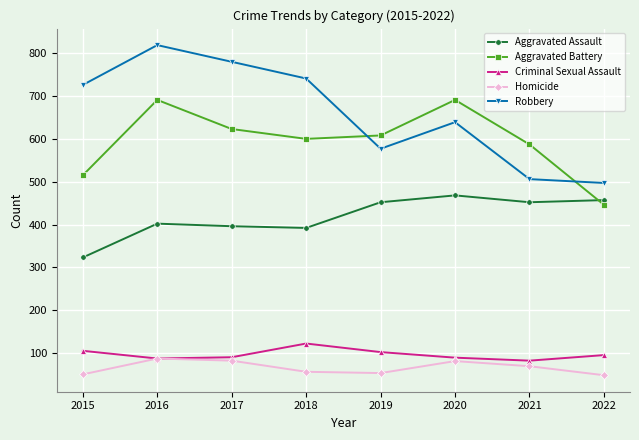

At how many categories does at least one series exceed 376?

8